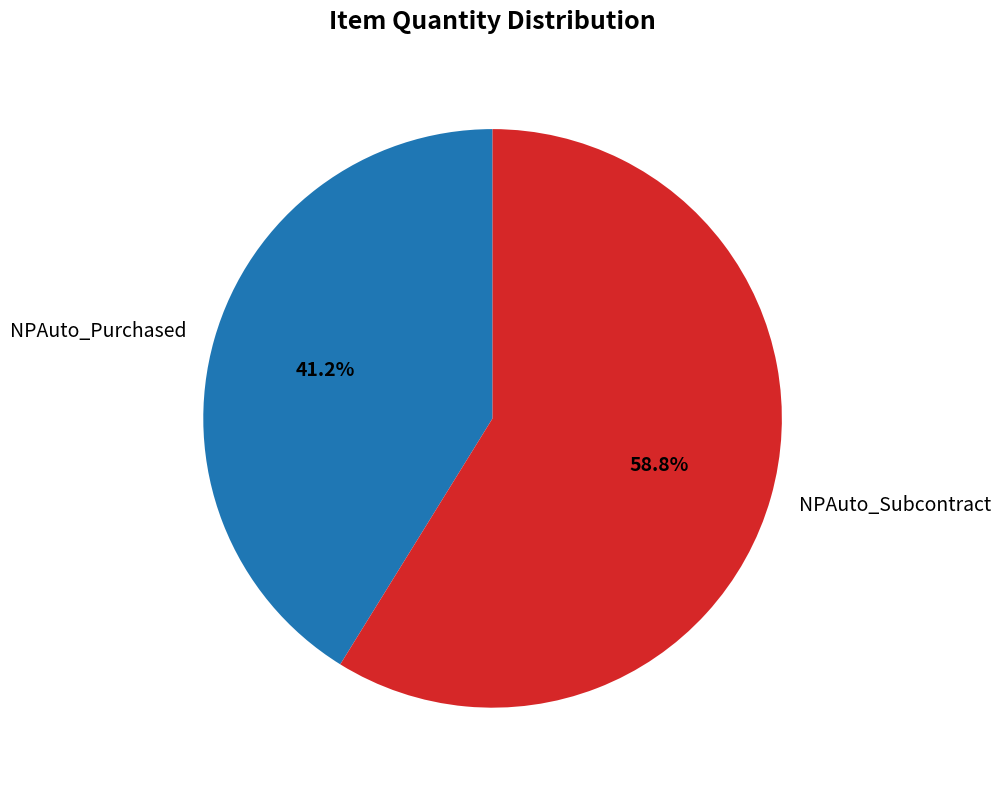

The NPAuto_Purchased slice represents 41% of the pie. True or false?

True